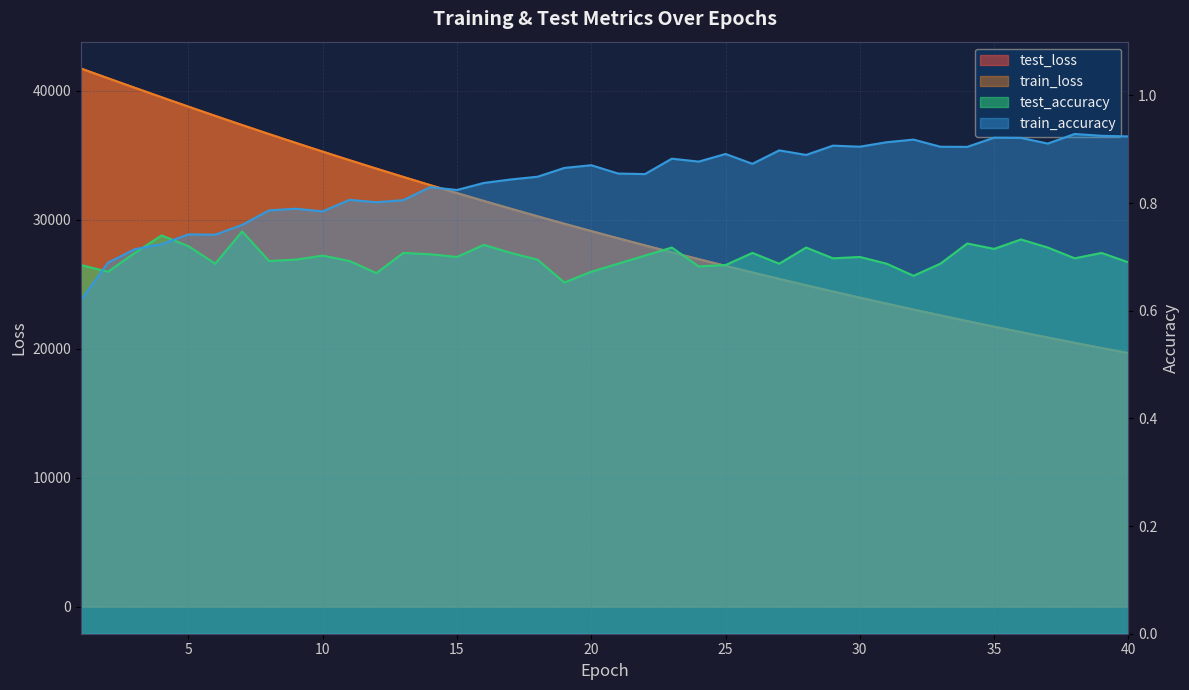

The train_accuracy series shows 0.8 at 10. True or false?

True